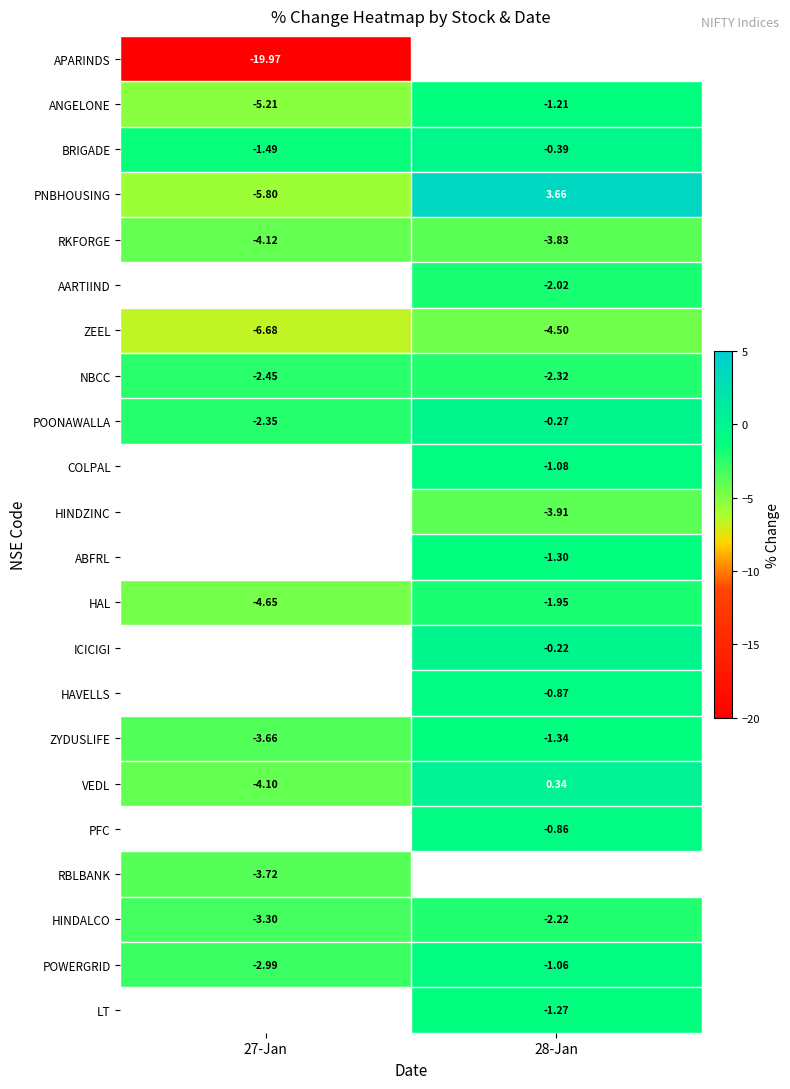

Count the number of data series in this chart.

22